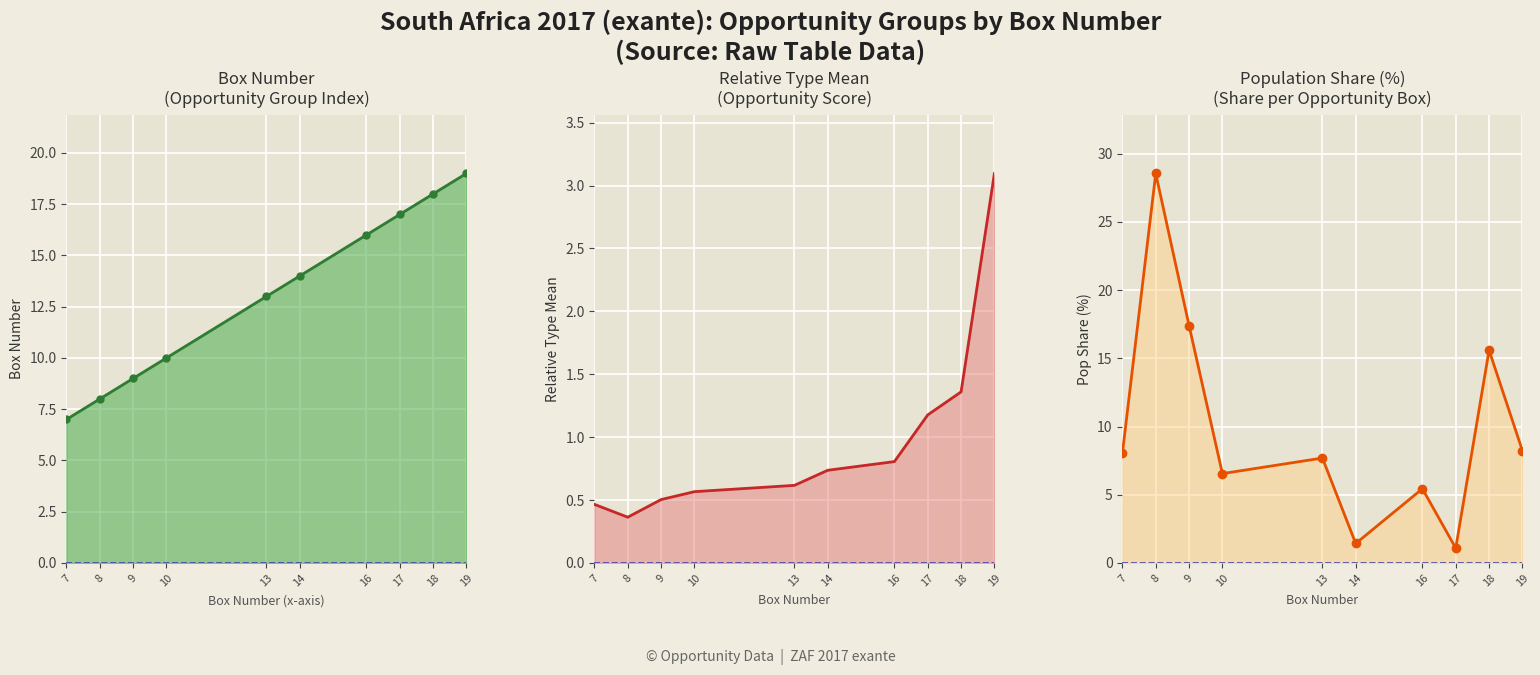

At 13, list the series in order from smallest to largest.

Relative_Type_Mean, Pop_Share, Box_Number